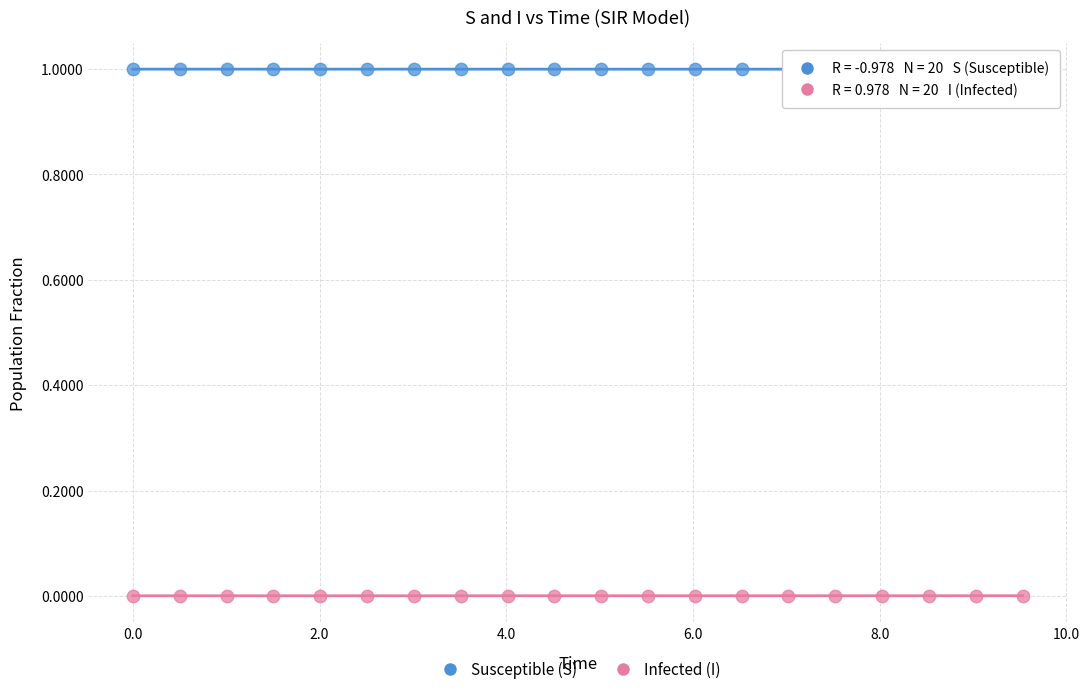

Across all data points, what is the range of X values (max minus min)?

9.5